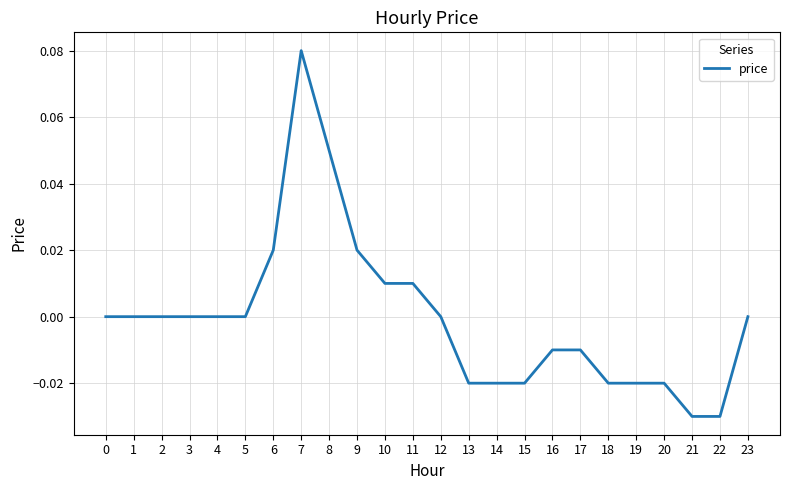

Between 15 and 4, which is larger?

4